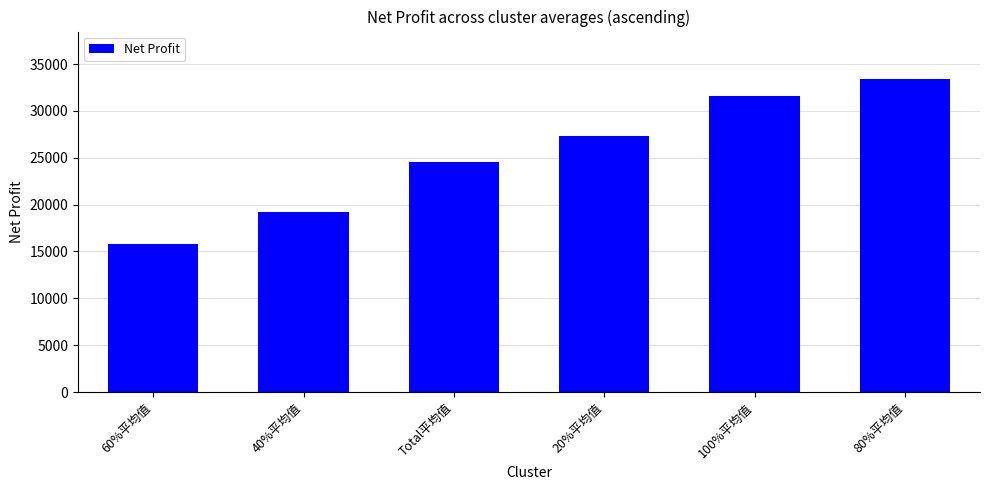

The chart shows a value of 33455.0 at 80%平均值. True or false?

True